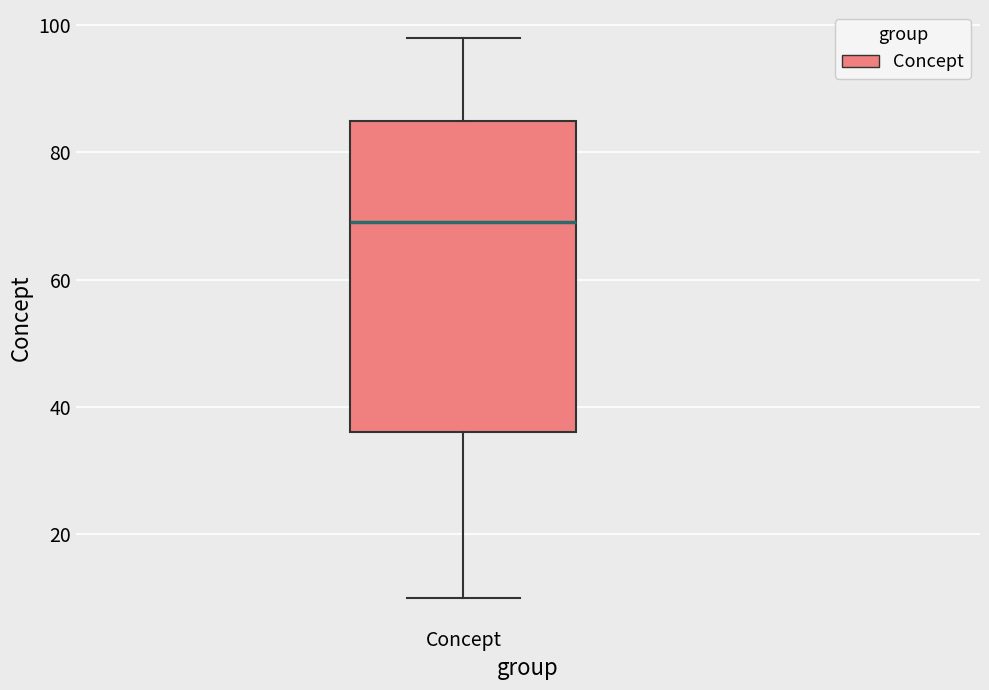

Transcribe this box plot: give where the median line is, the range the box spans, and where the two whiskers end, as read against the y-axis. The values are not printed on the chart, so give them approximately, as read against the axis.

median 70, box 36 to 86, whiskers 10 to 98